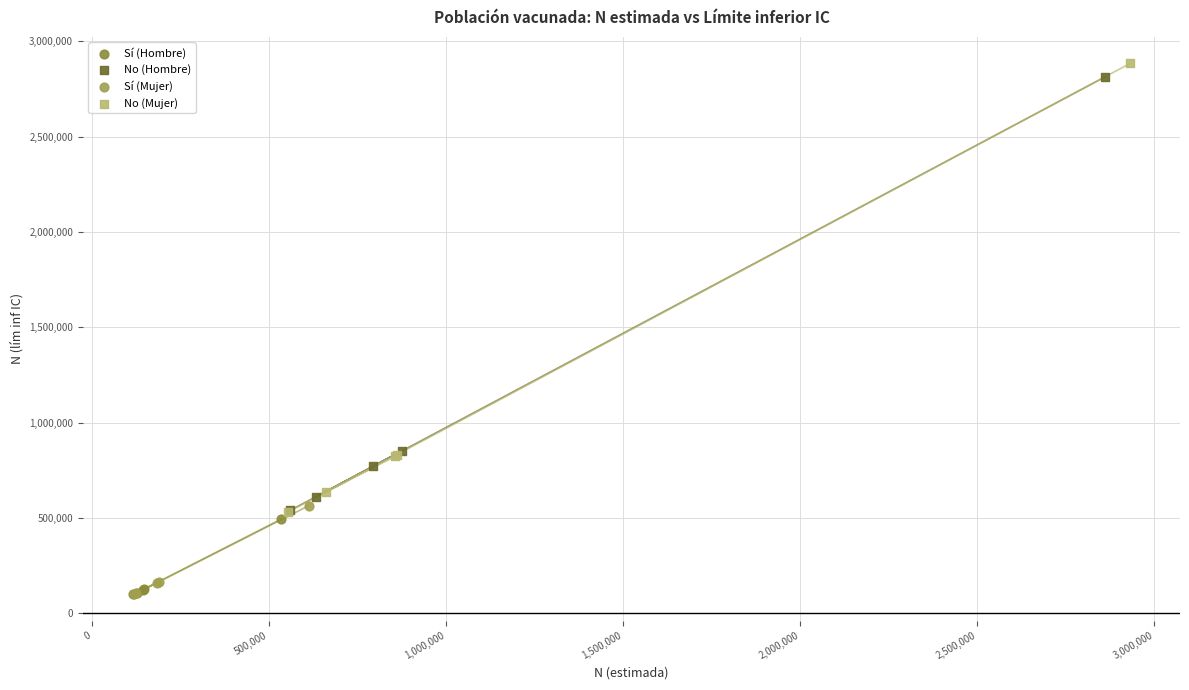

Which series has the widest spread of Y values?

No (Mujer)